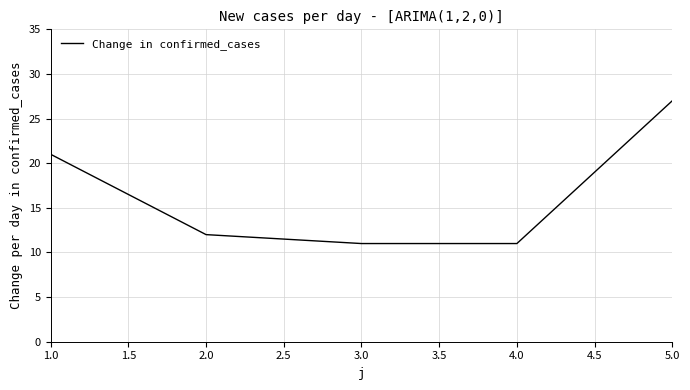

Where is the data nearest to the value 19?

1.0